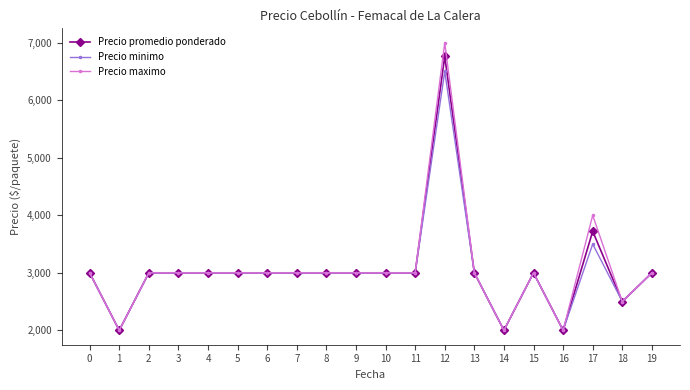

Which series has the widest spread of values?

Precio maximo